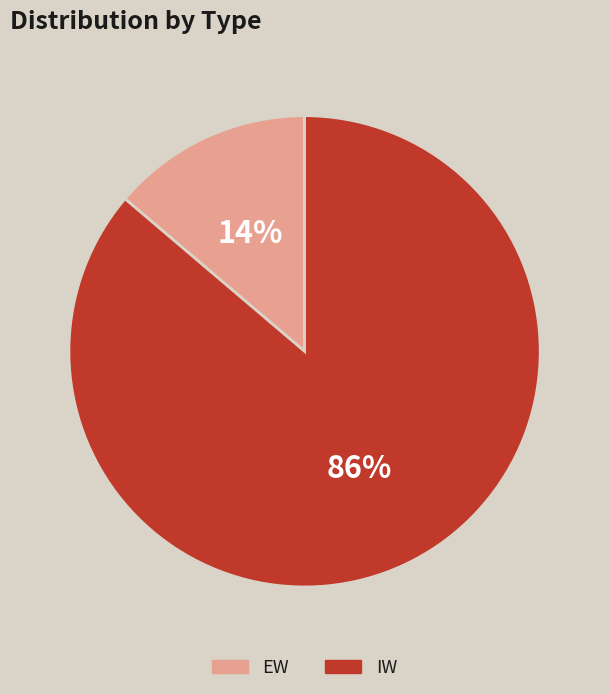

Count the number of slices in the pie.

2